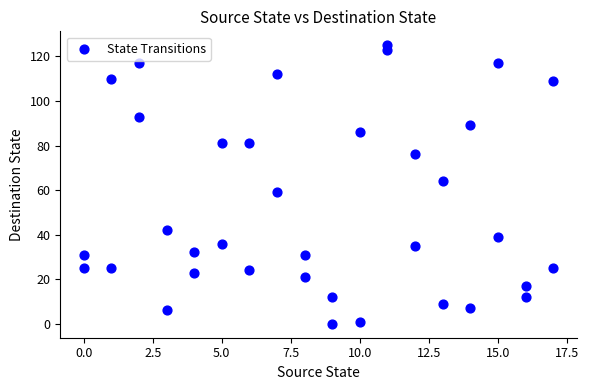

What is the range of X values (max minus min)?

17